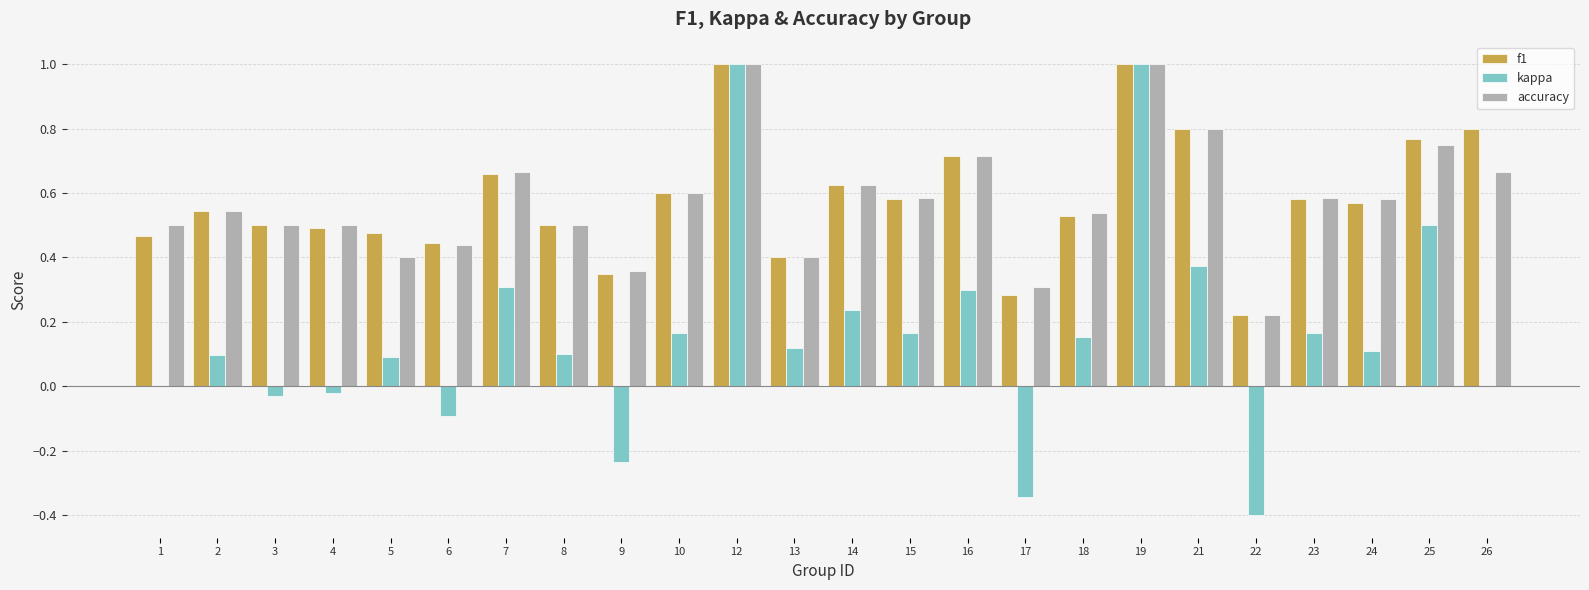

What are all the series names shown in the legend?

f1, kappa, accuracy